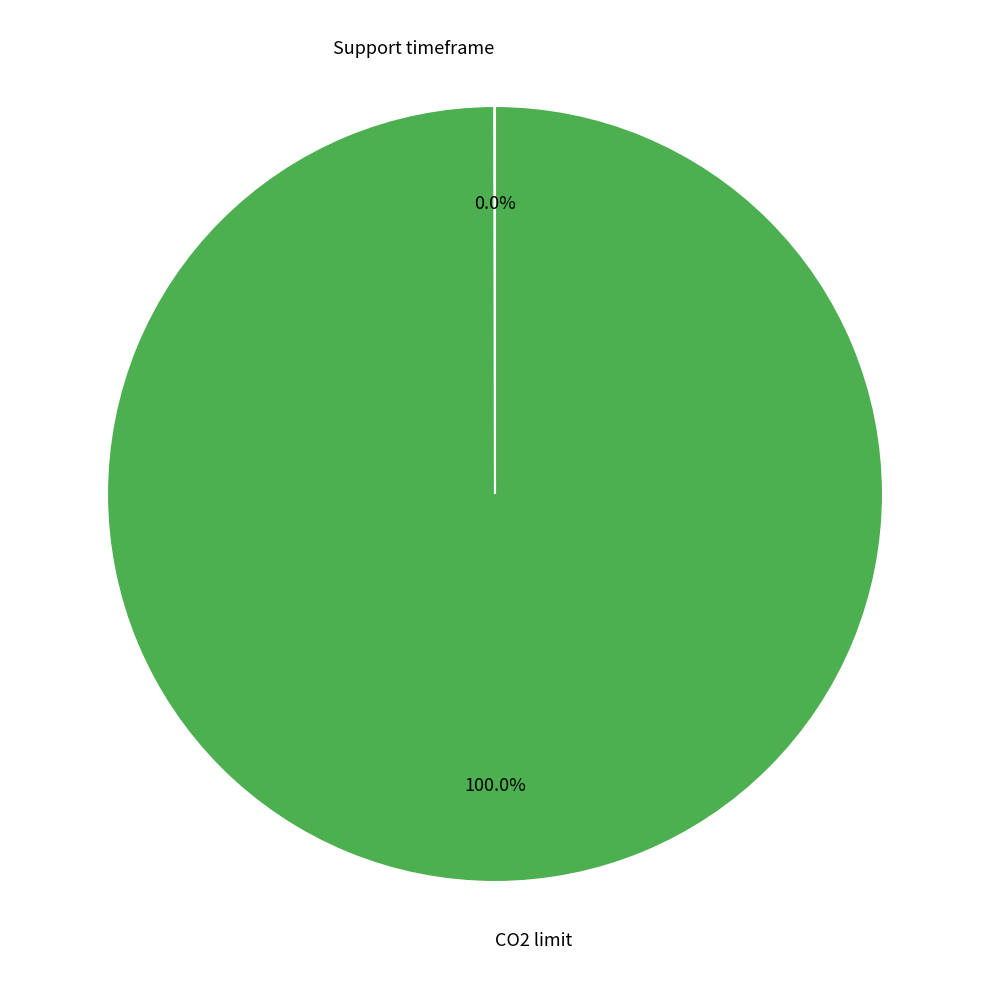

Is there any slice that represents more than half of the pie?

Yes